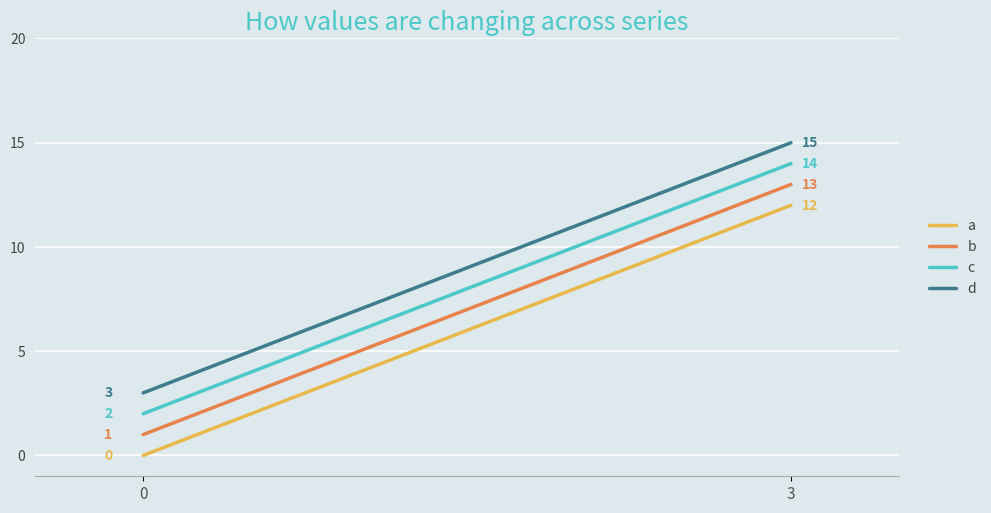

Is this an area chart (filled region under the line)?

No